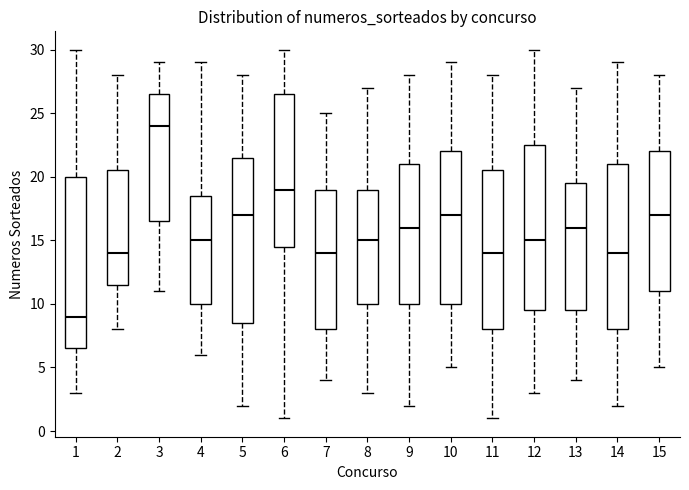

Which box has the lowest median line?

1